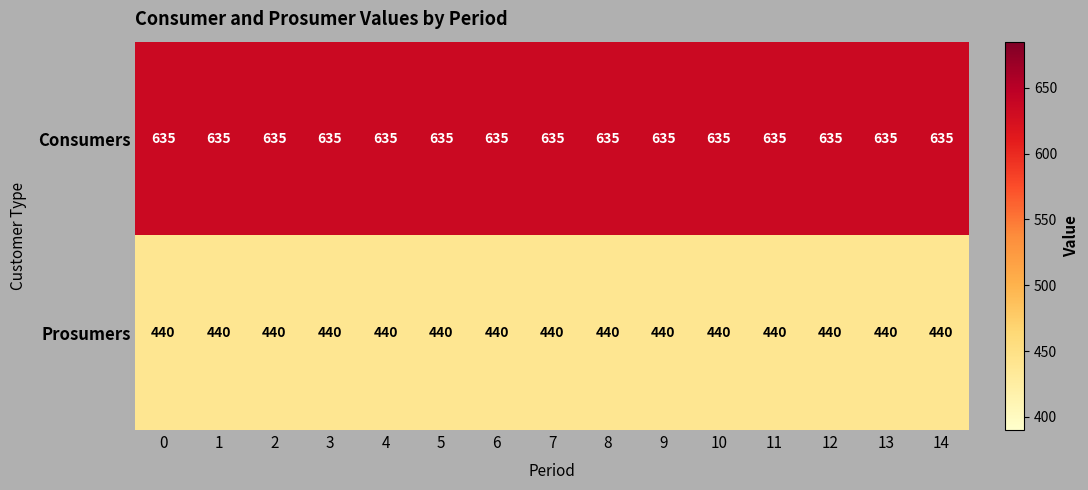

What is the spread (max minus min) of values at 3?

195